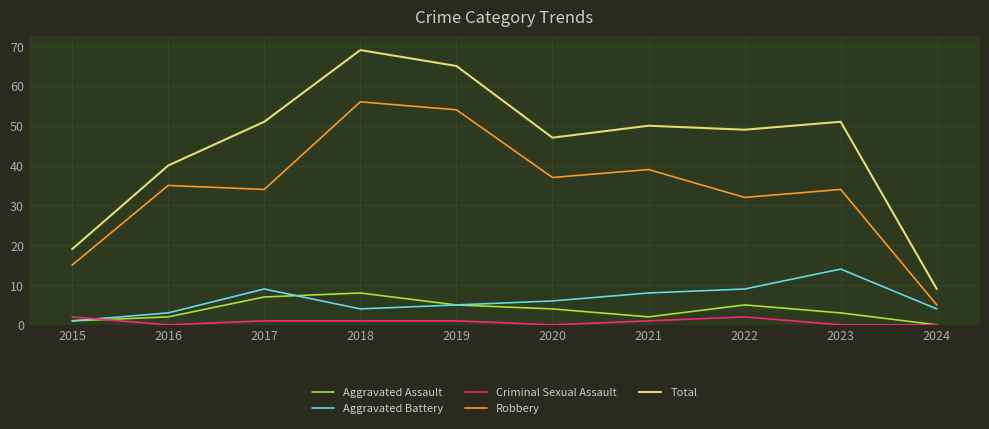

The value of Robbery at 2023 is 34. True or false?

True